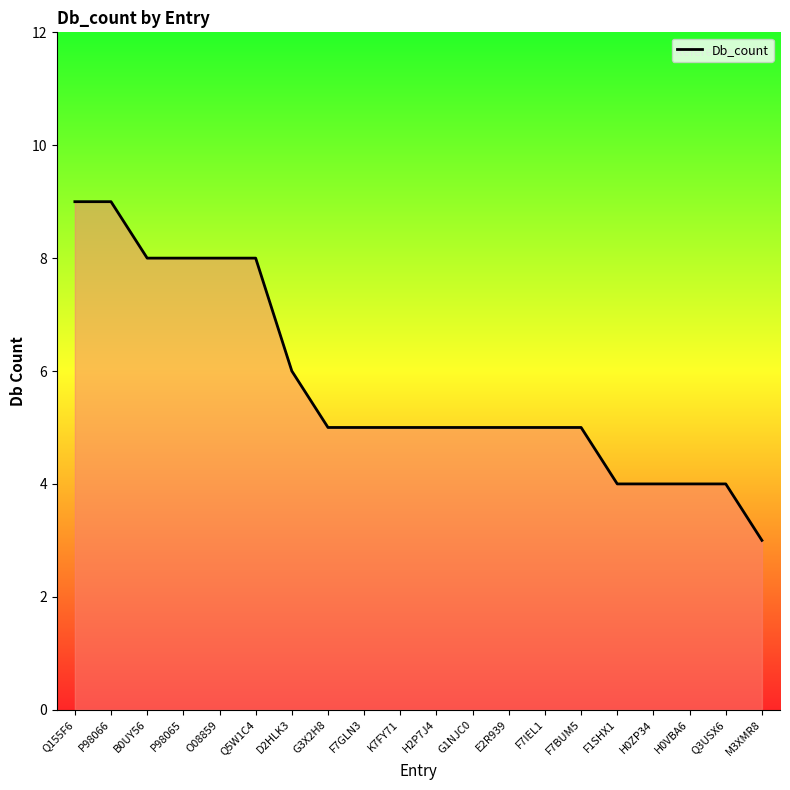

Count the number of data series in this chart.

1